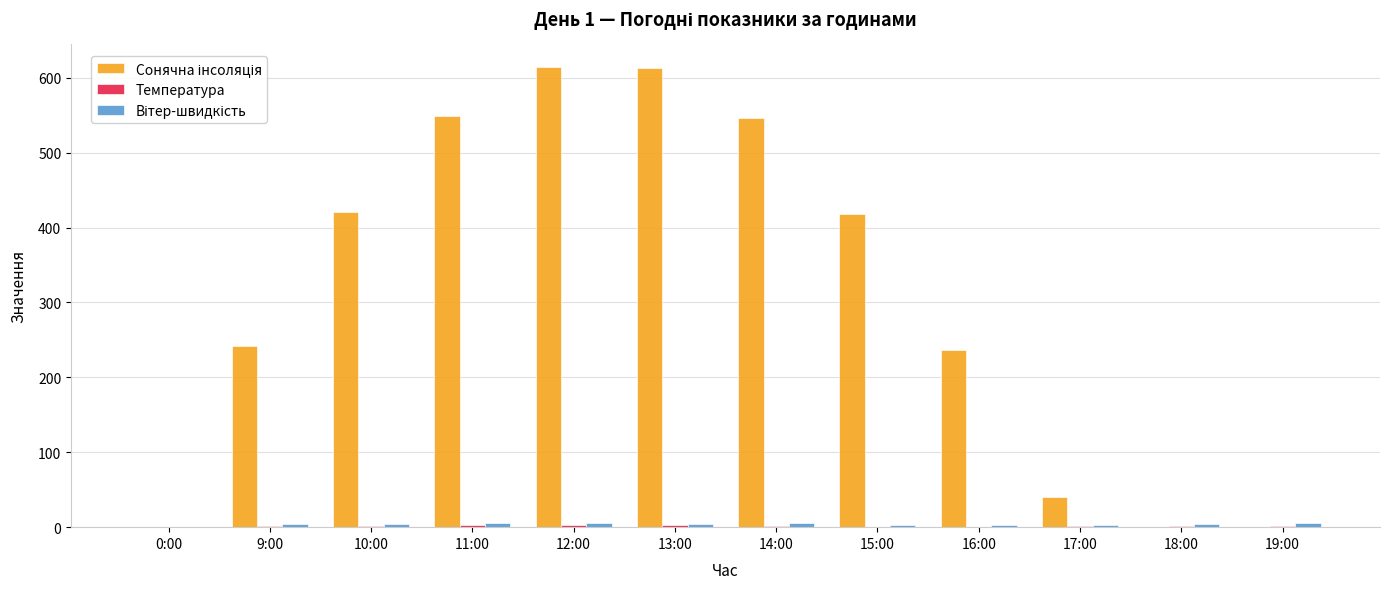

What is the greatest value displayed?

614